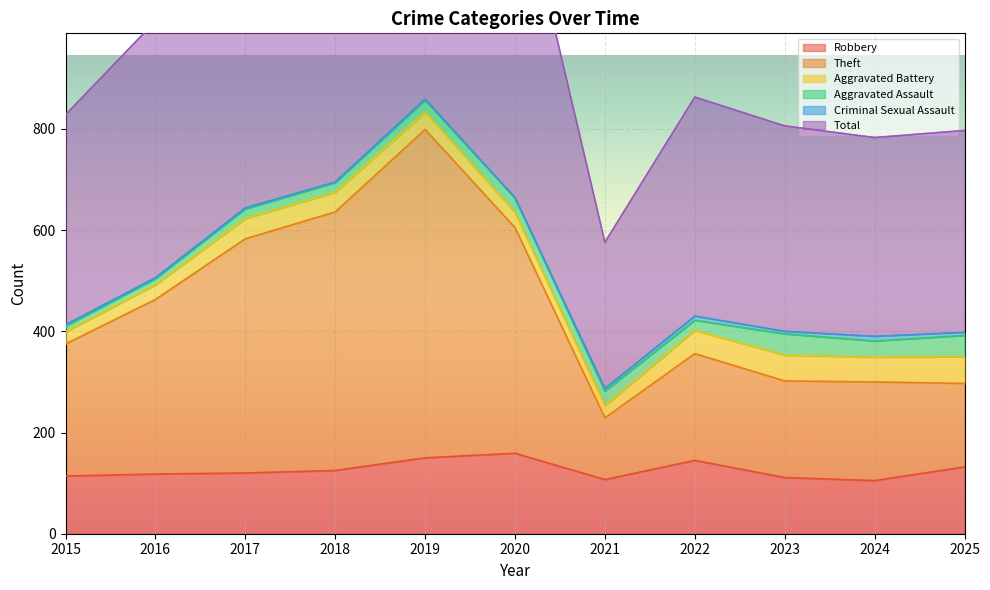

True or false: Total and Robbery cross at least once.

False